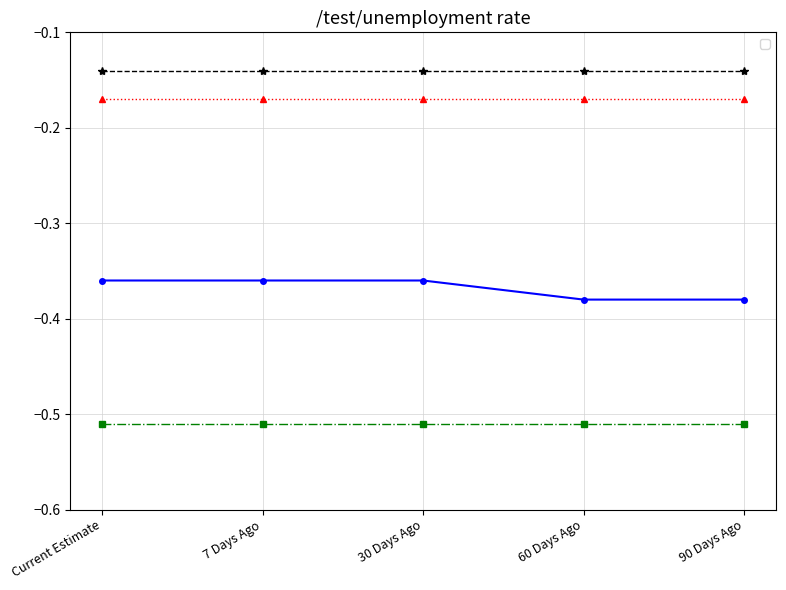

What is the label of the 1st point from the left?

Current Estimate